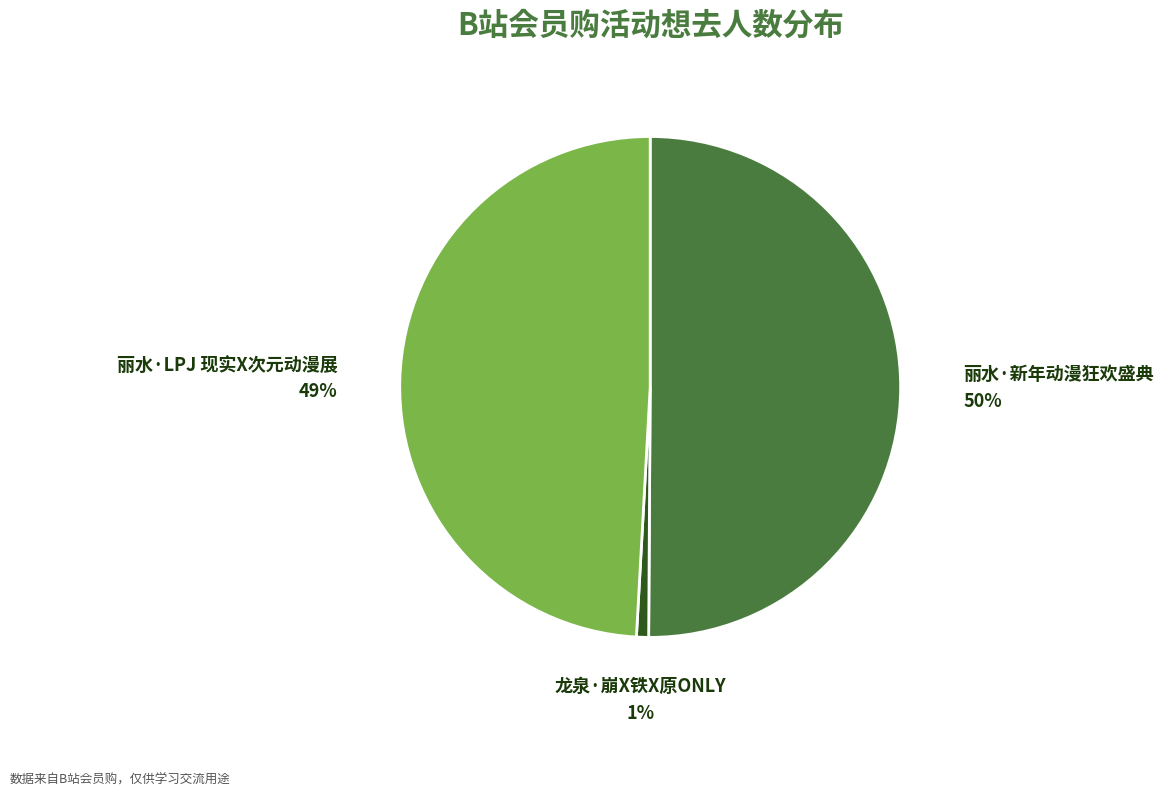

What percentage is the 丽水·LPJ 现实X次元动漫展 slice, to the nearest percent?

49%